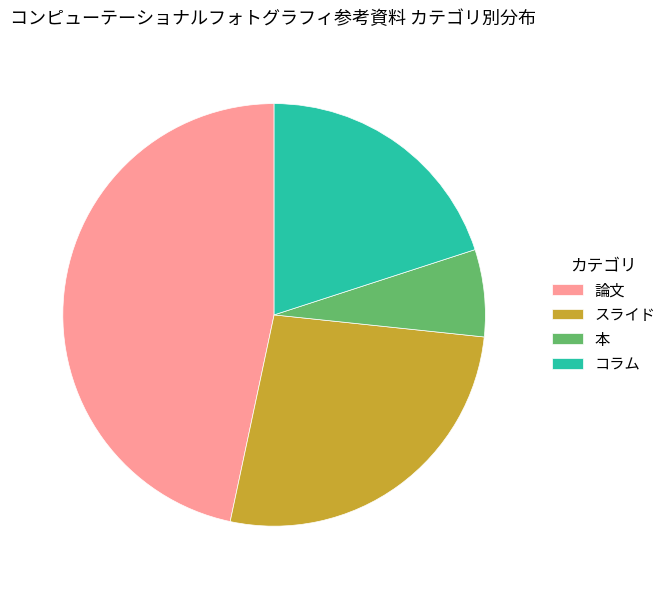

Combined, do 本 and 論文 account for over 50%?

Yes